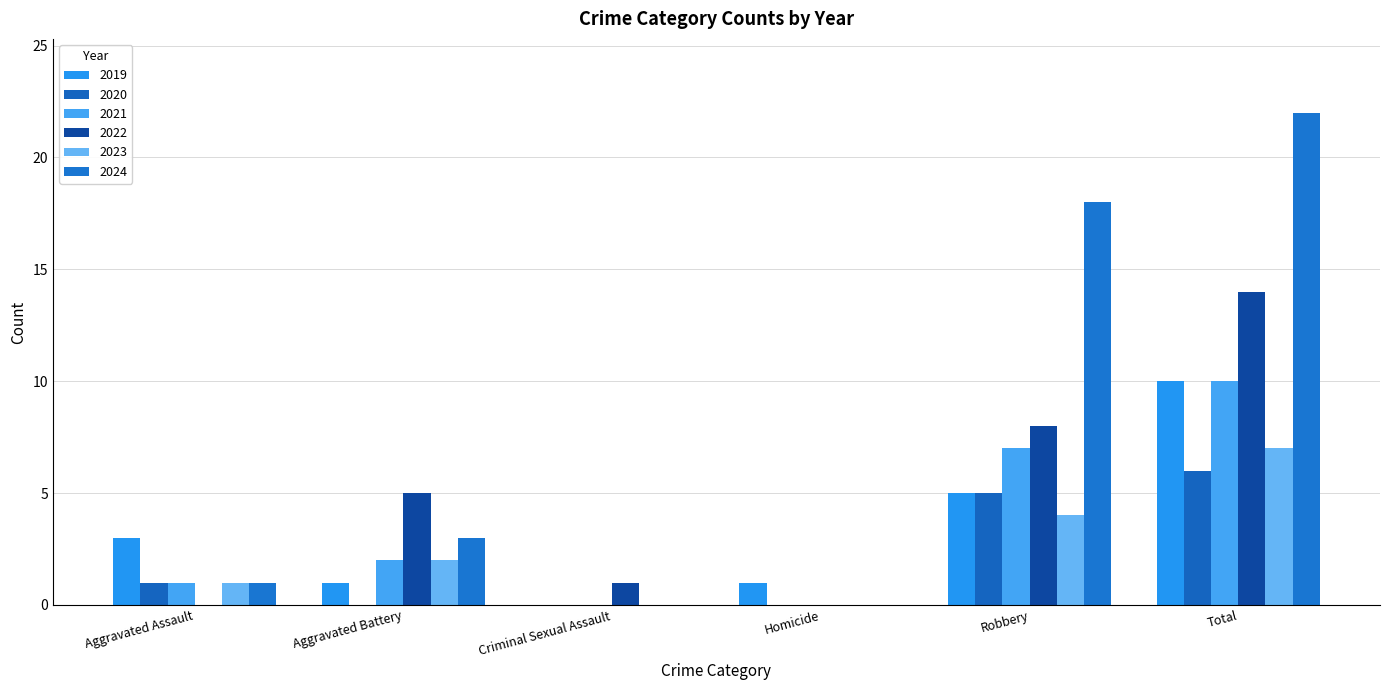

Rank the series at Homicide from lowest to highest value.

2020, 2021, 2022, 2023, 2024, 2019